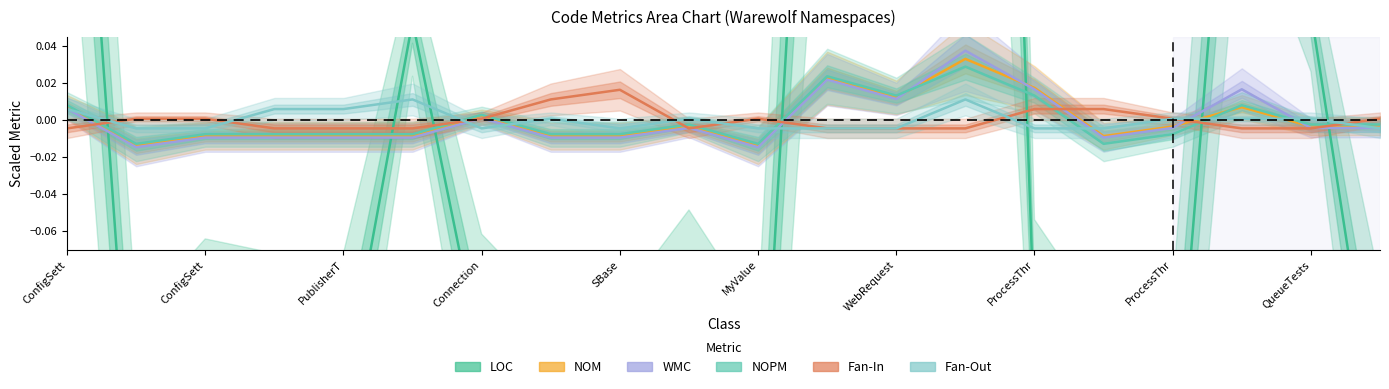

Reading left to right, transcribe all the data shown in this chart.

LOC: 0.3	-0.2	-0.1	-0.1	-0.1	0.1	-0.1	-0.2	-0.2	-0.1	-0.2	0.4	0.2	1.0	-0.1	-0.2	-0.2	0.3	0.1	-0.2
NOM: 0.0	-0.0	-0.0	-0.0	-0.0	-0.0	0.0	-0.0	-0.0	-0.0	-0.0	0.0	0.0	0.0	0.0	-0.0	-0.0	0.0	-0.0	-0.0
WMC: 0.0	-0.0	-0.0	-0.0	-0.0	-0.0	0.0	-0.0	-0.0	-0.0	-0.0	0.0	0.0	0.0	0.0	-0.0	-0.0	0.0	-0.0	-0.0
NOPM: 0.0	-0.0	-0.0	-0.0	-0.0	-0.0	0.0	-0.0	-0.0	-0.0	-0.0	0.0	0.0	0.0	0.0	-0.0	-0.0	0.0	-0.0	-0.0
Fan-In: -0.0	0.0	0.0	-0.0	-0.0	-0.0	0.0	0.0	0.0	-0.0	0.0	-0.0	-0.0	-0.0	0.0	0.0	0.0	-0.0	-0.0	0.0
Fan-Out: 0.0	-0.0	-0.0	0.0	0.0	0.0	-0.0	0.0	-0.0	0.0	-0.0	-0.0	-0.0	0.0	-0.0	-0.0	0.0	0.0	0.0	-0.0